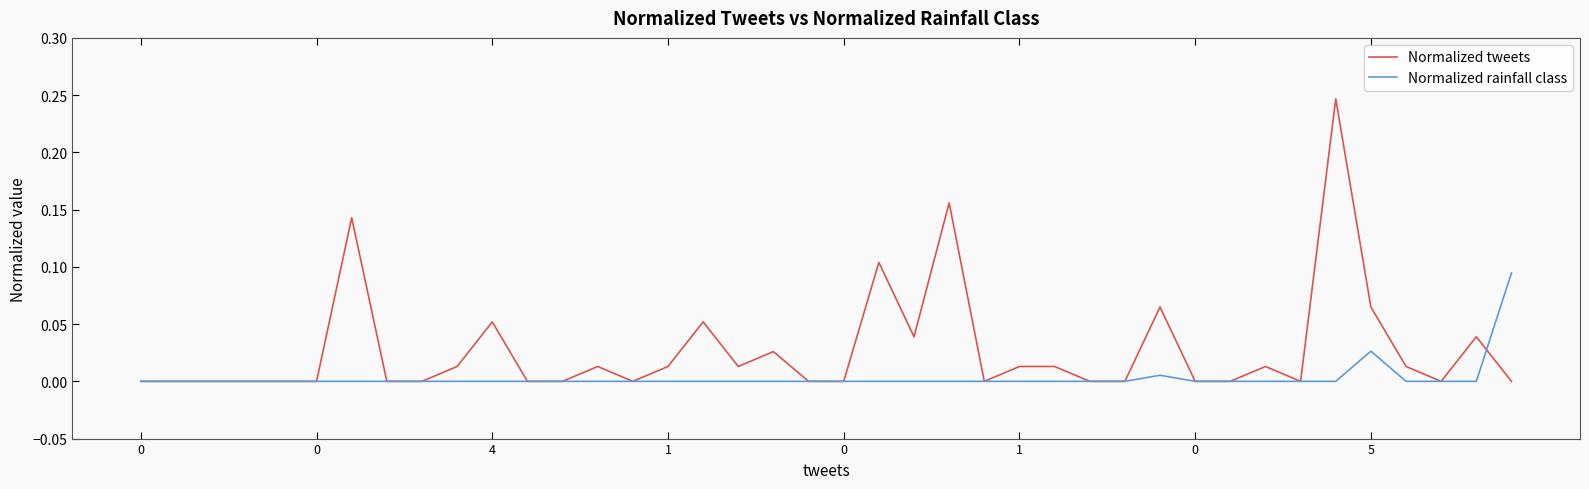

Which series has the largest total across all categories?

Normalized tweets